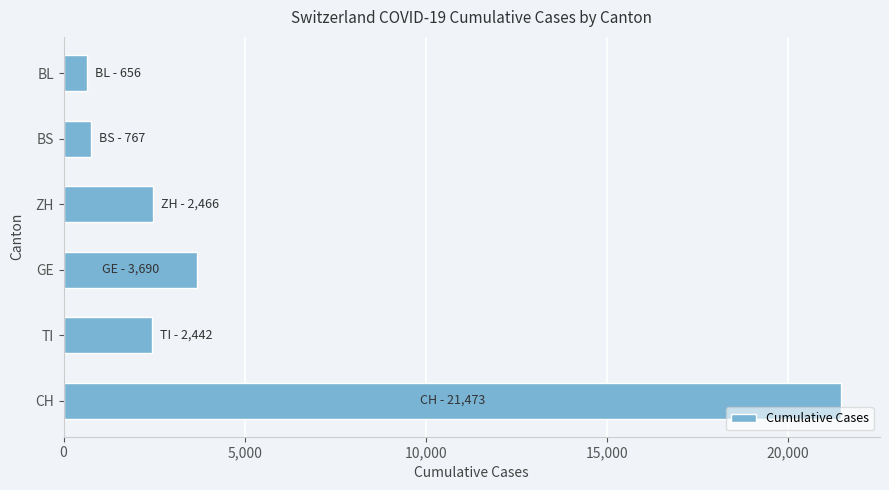

At which label is the value closest to 11064?

GE